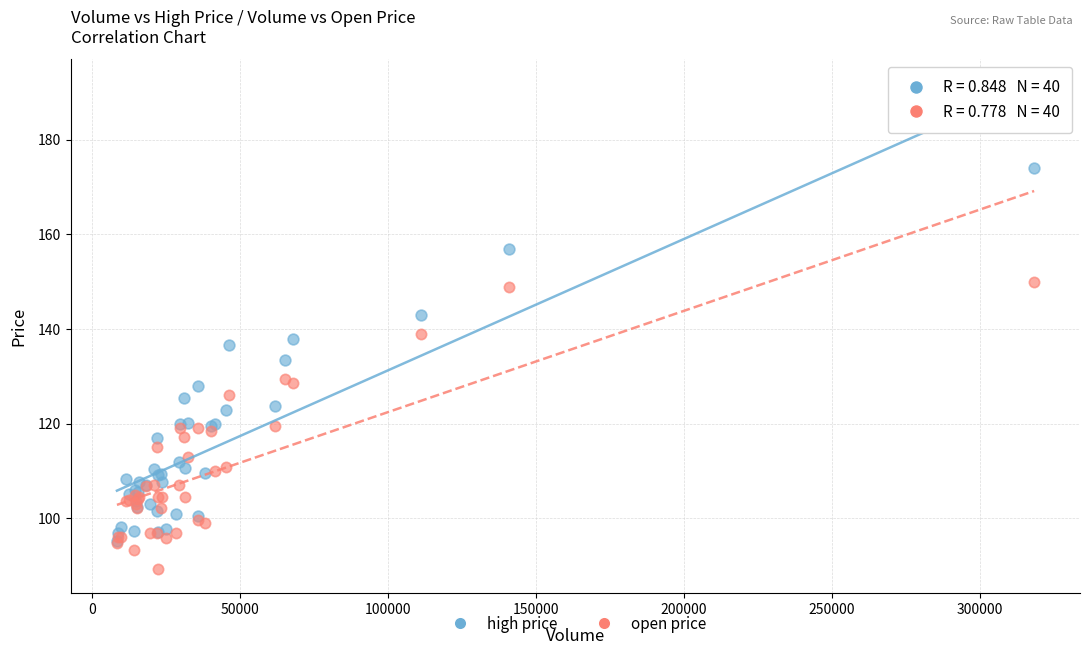

Which series reaches the maximum Y coordinate?

high price